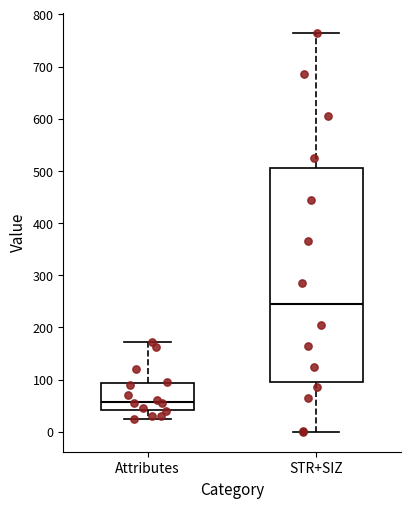

Comparing the boxes themselves (not the whiskers), which one is the tallest?

STR+SIZ